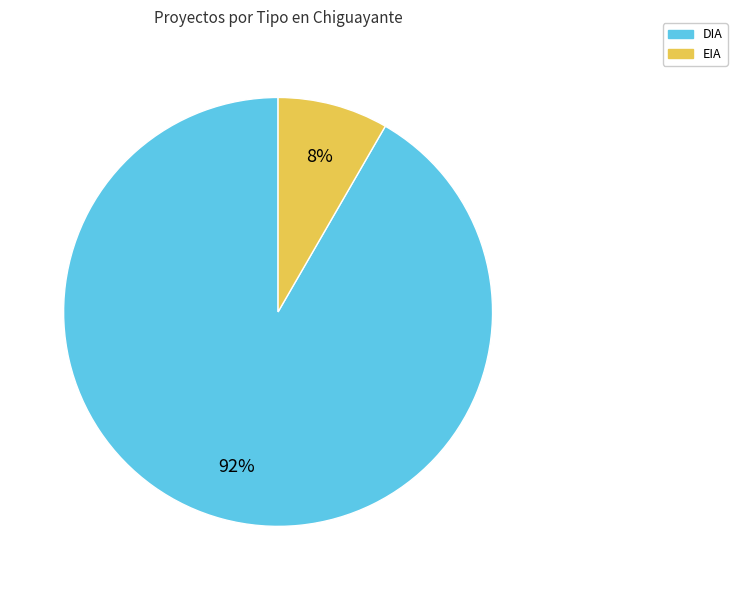

To the nearest percent, what is the combined percentage of EIA and DIA?

100%